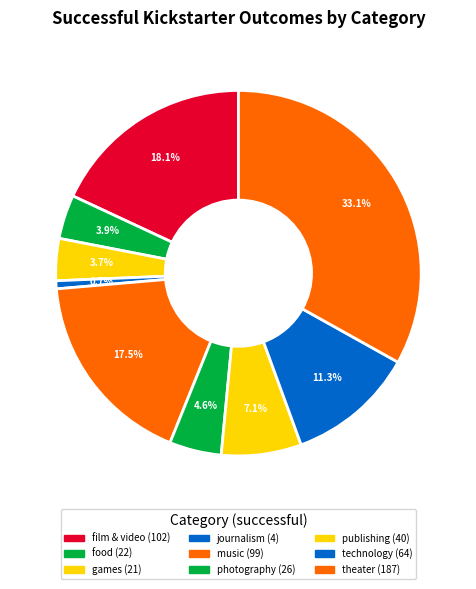

How many slices are in this pie chart?

9